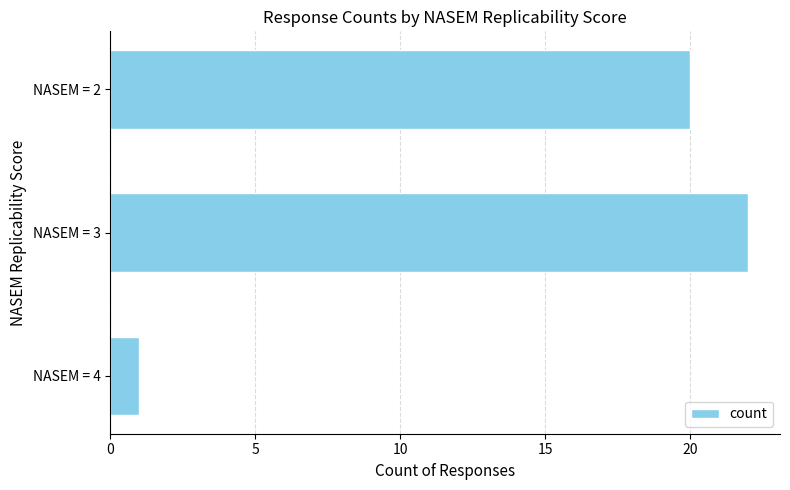

List the labels in order of value, smallest first.

NASEM = 4, NASEM = 2, NASEM = 3